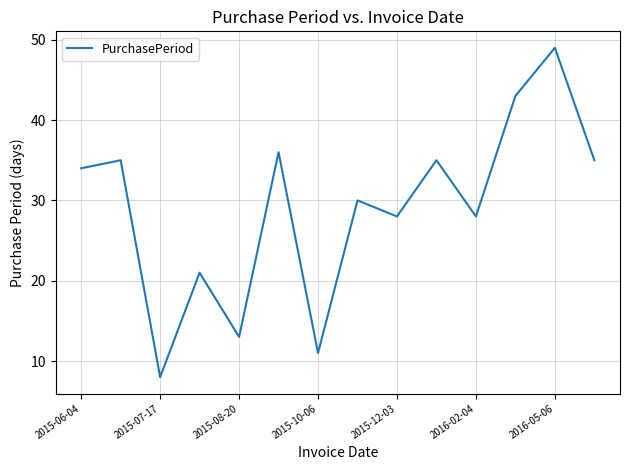

What is the difference between the maximum and minimum values?

41